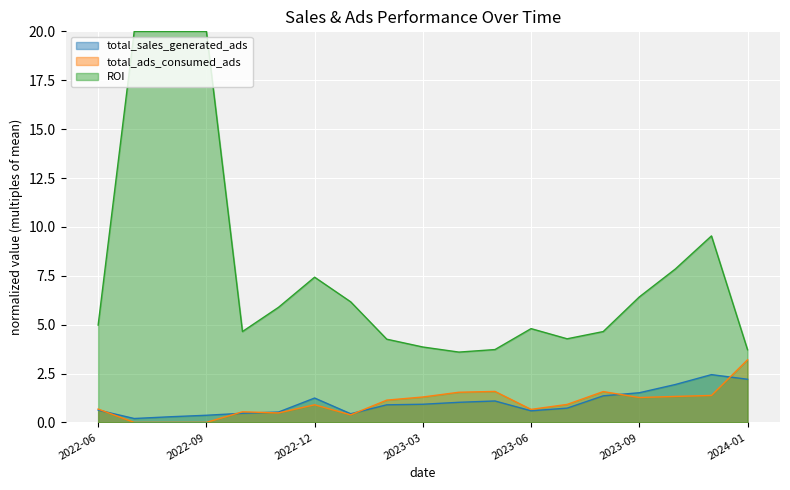

At how many categories does at least one series exceed 0?

19